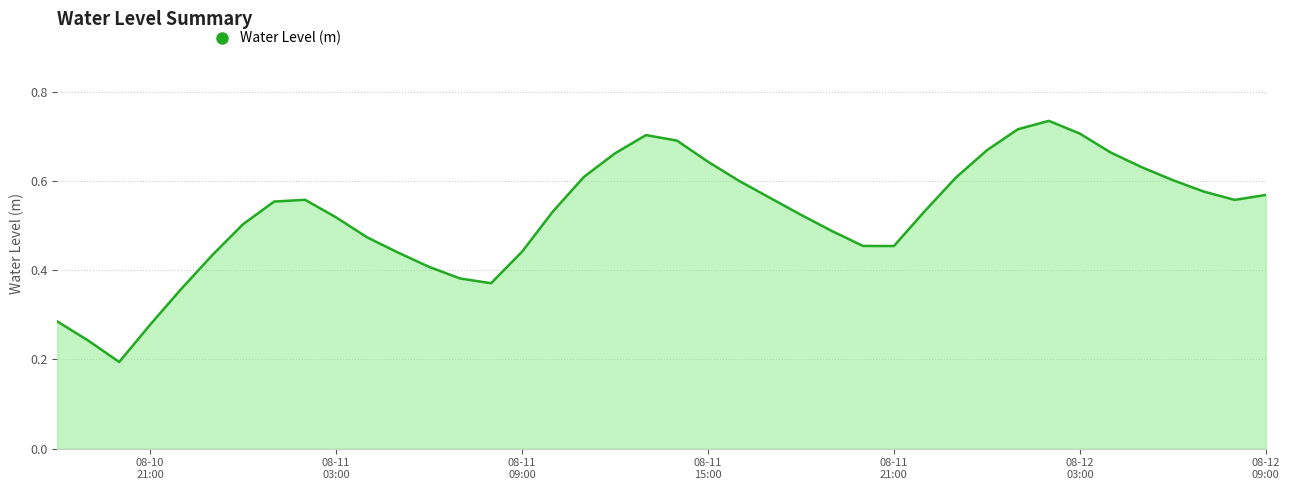

How many points are lower than both their immediate neighbors (excluding endpoints)?

4